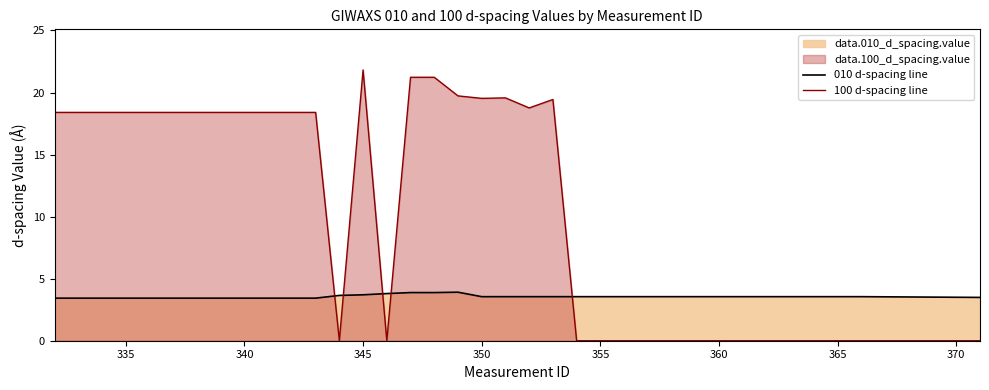

How many intersections are there between 010 d-spacing line and 100 d-spacing line?

5